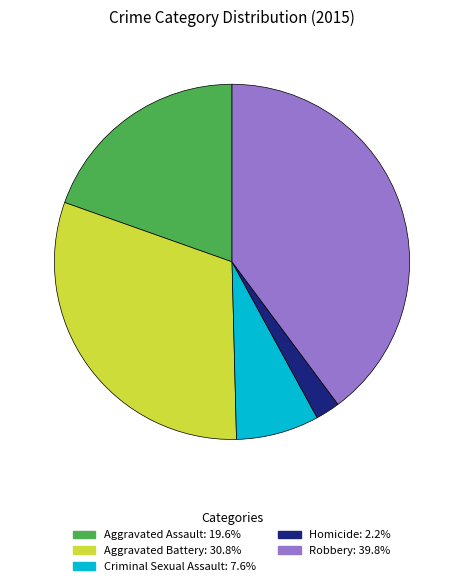

Combined, do Homicide and Robbery account for over 50%?

No